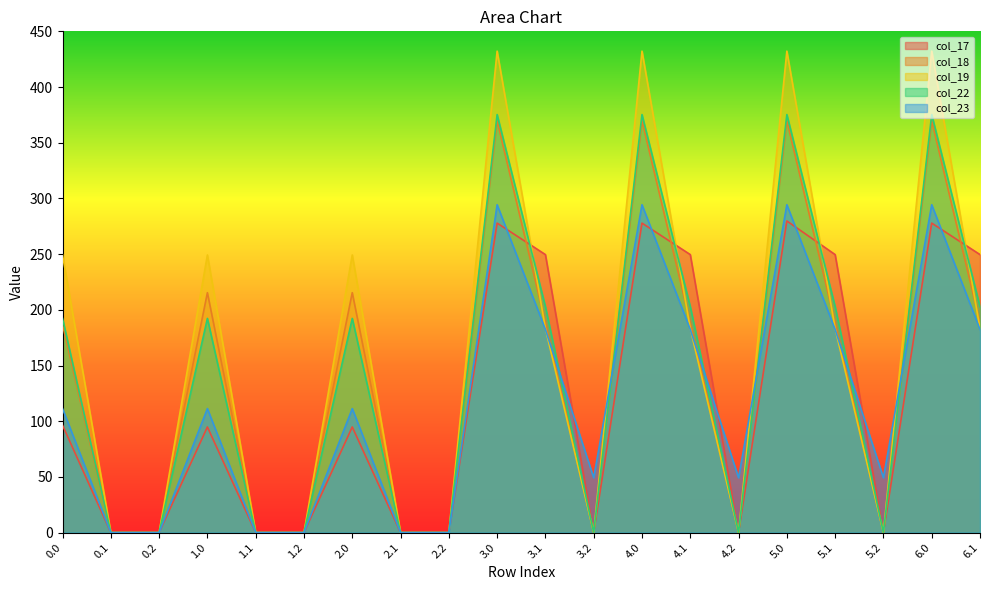

After their last crossing, which series has the higher values: col_19 or col_22?

col_22